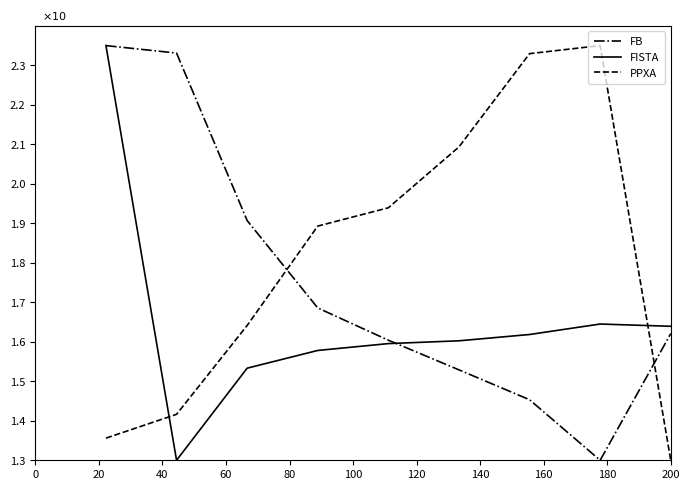

True or false: FB and PPXA cross at least once.

True